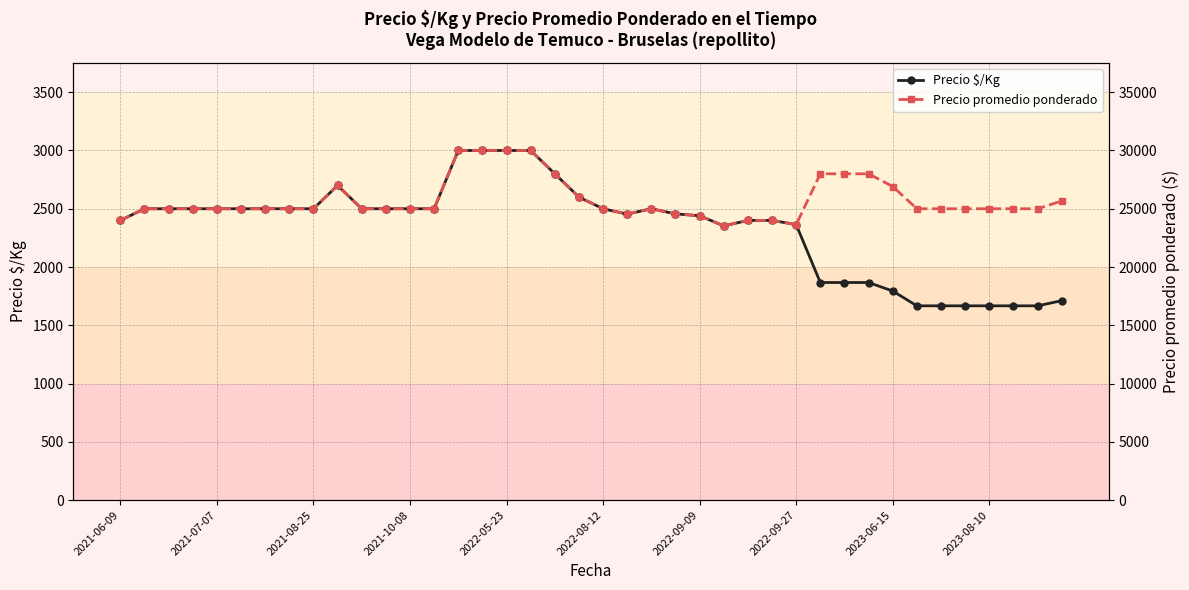

True or false: Precio $/Kg has more than 1 points higher than both neighbors.

True